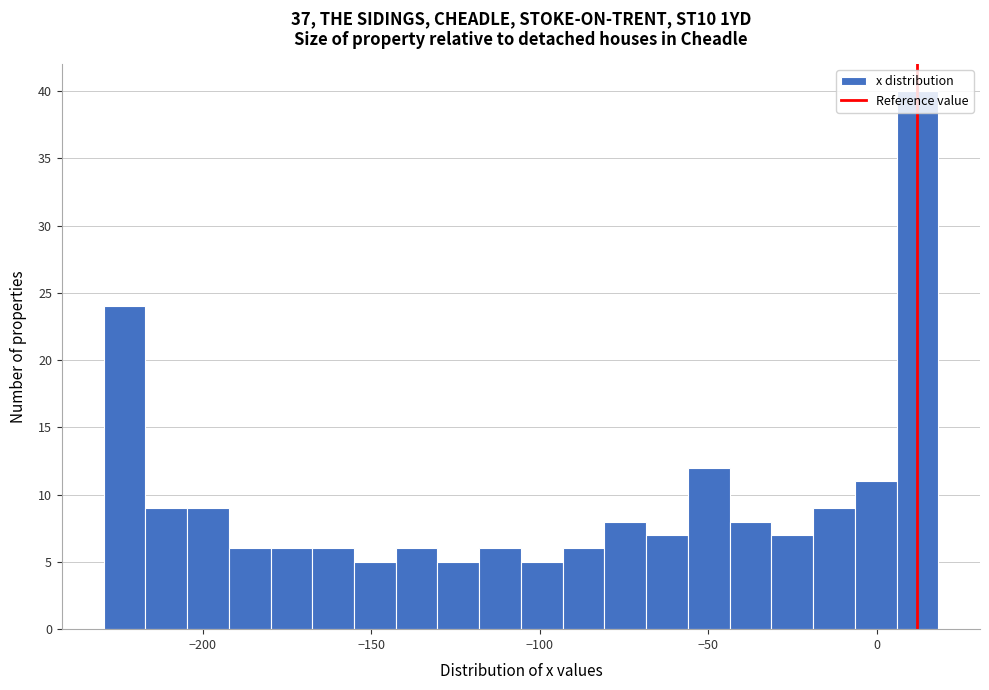

Around what value on the x-axis is the tallest bar? Give the approximate position of its centre, as read against the axis.

10